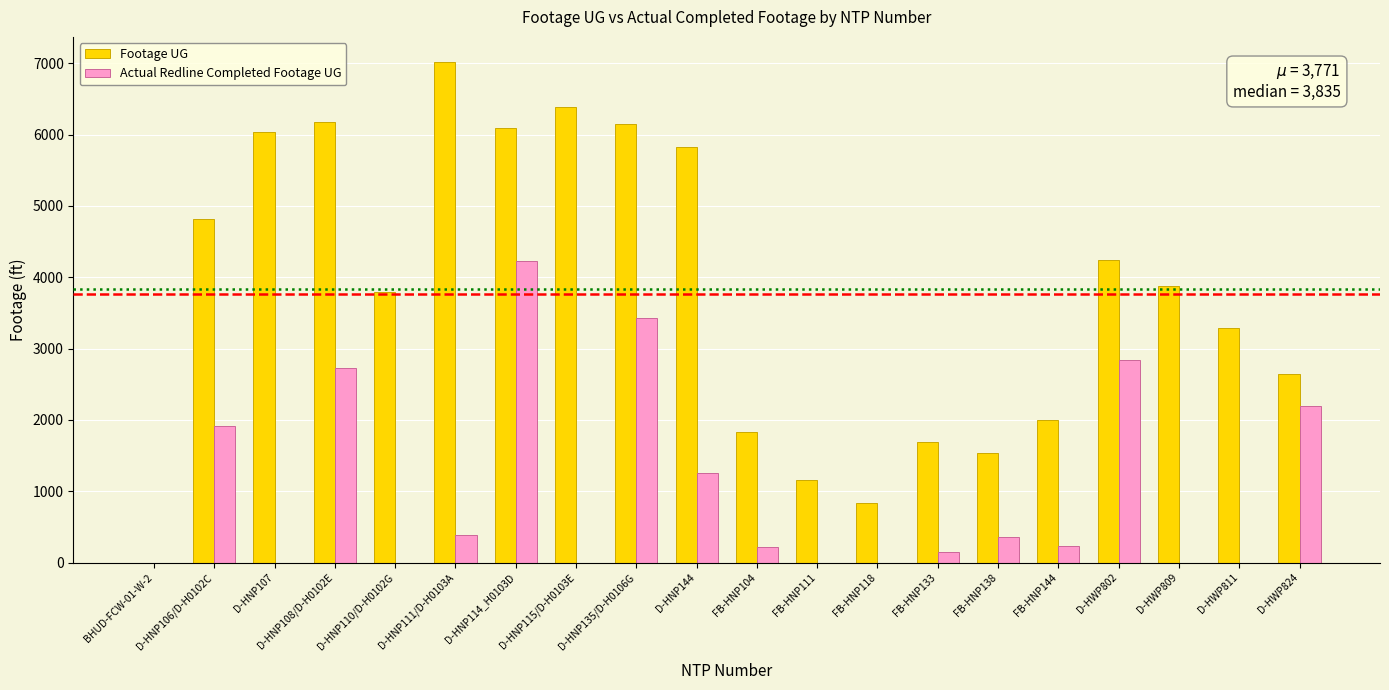

What is the average value of the Footage UG series?

3771